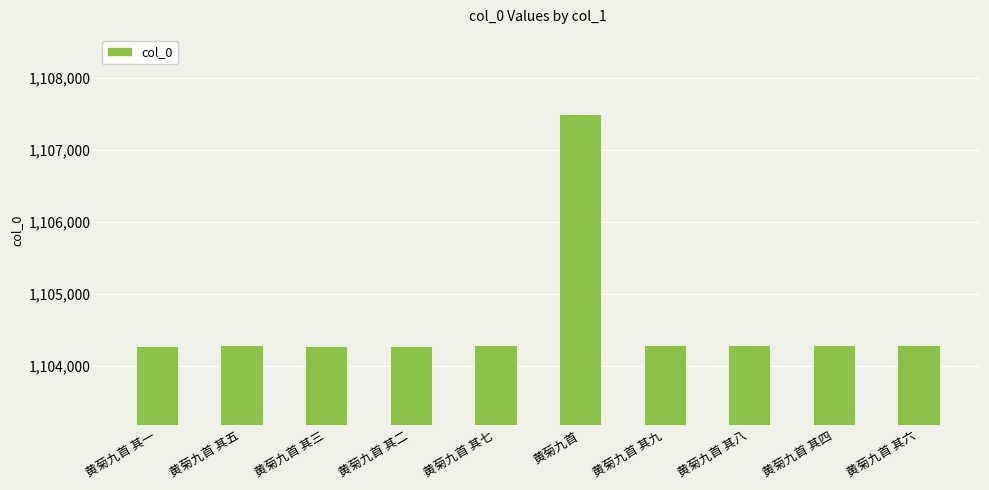

What value does the data have at 黄菊九首 其七?

1104284